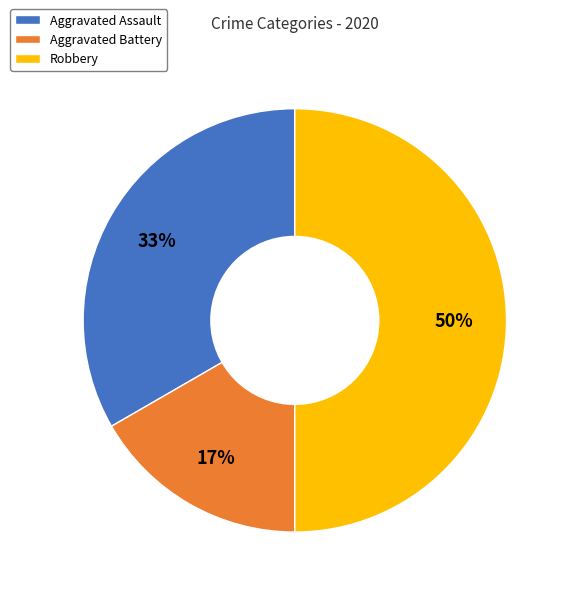

To the nearest percent, what is the combined percentage of Aggravated Assault and Aggravated Battery?

50%